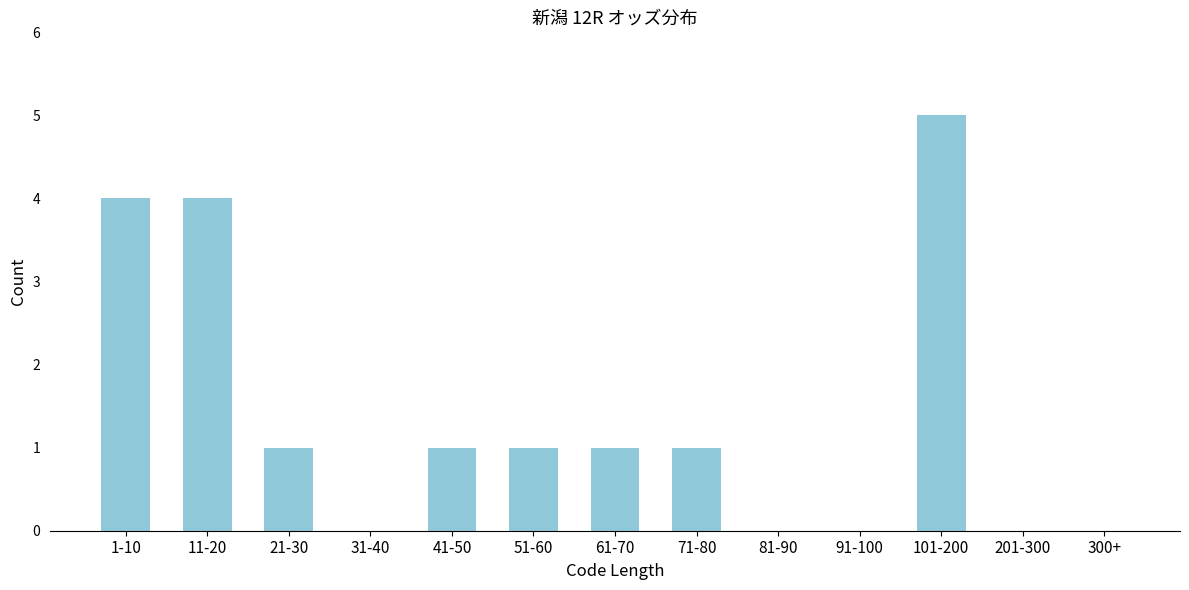

Reading left to right, what are all the values shown in this chart?

1-10=4	11-20=4	21-30=1	31-40=0	41-50=1	51-60=1	61-70=1	71-80=1	81-90=0	91-100=0	101-200=5	201-300=0	300+=0